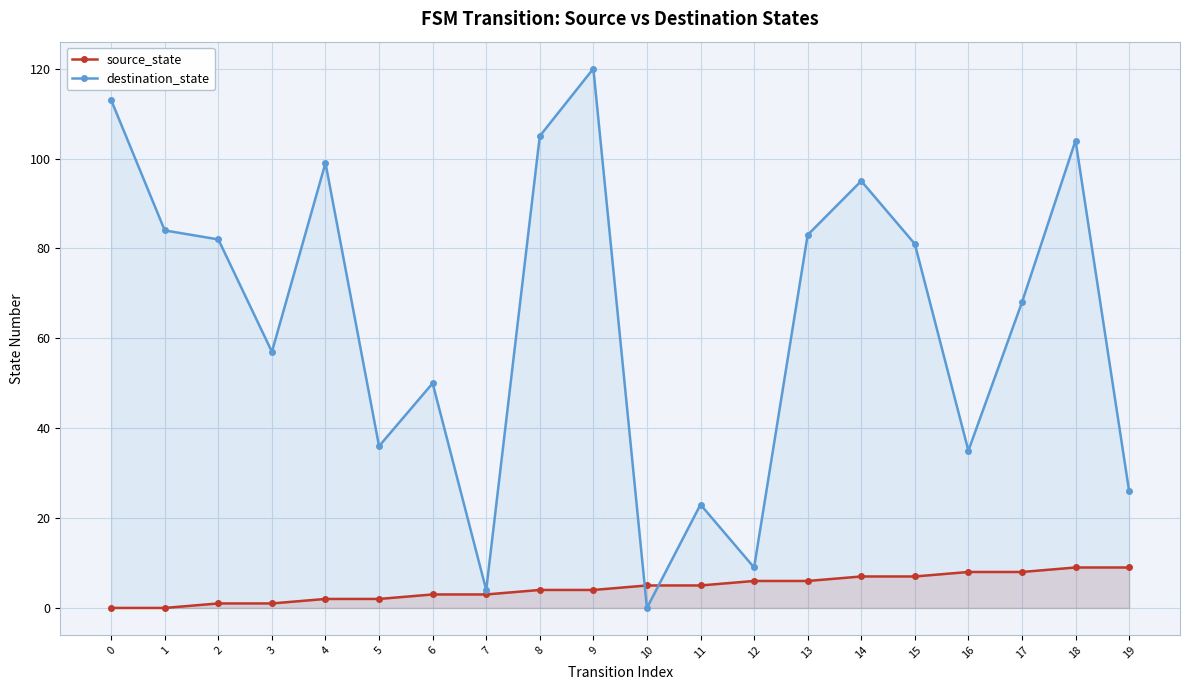

How many distinct data groups are displayed?

2